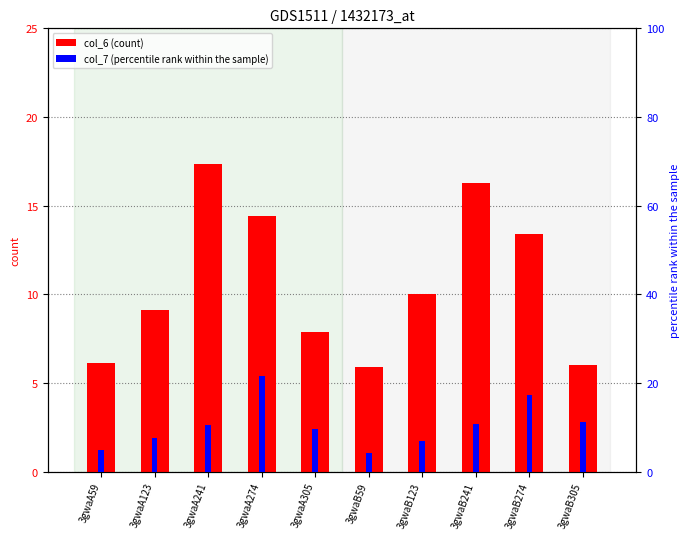

At which label does col_7 first exceed 10?

3gwaA241